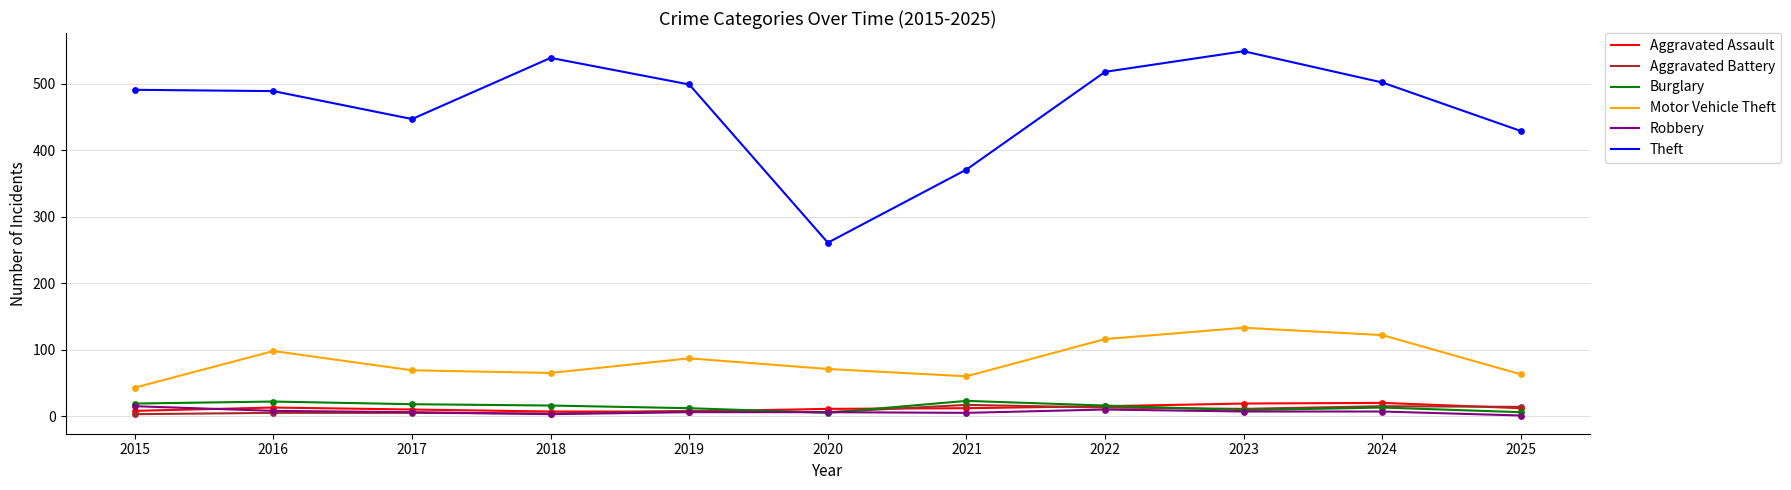

Which series changed the most between 2020 and 2021?

Theft